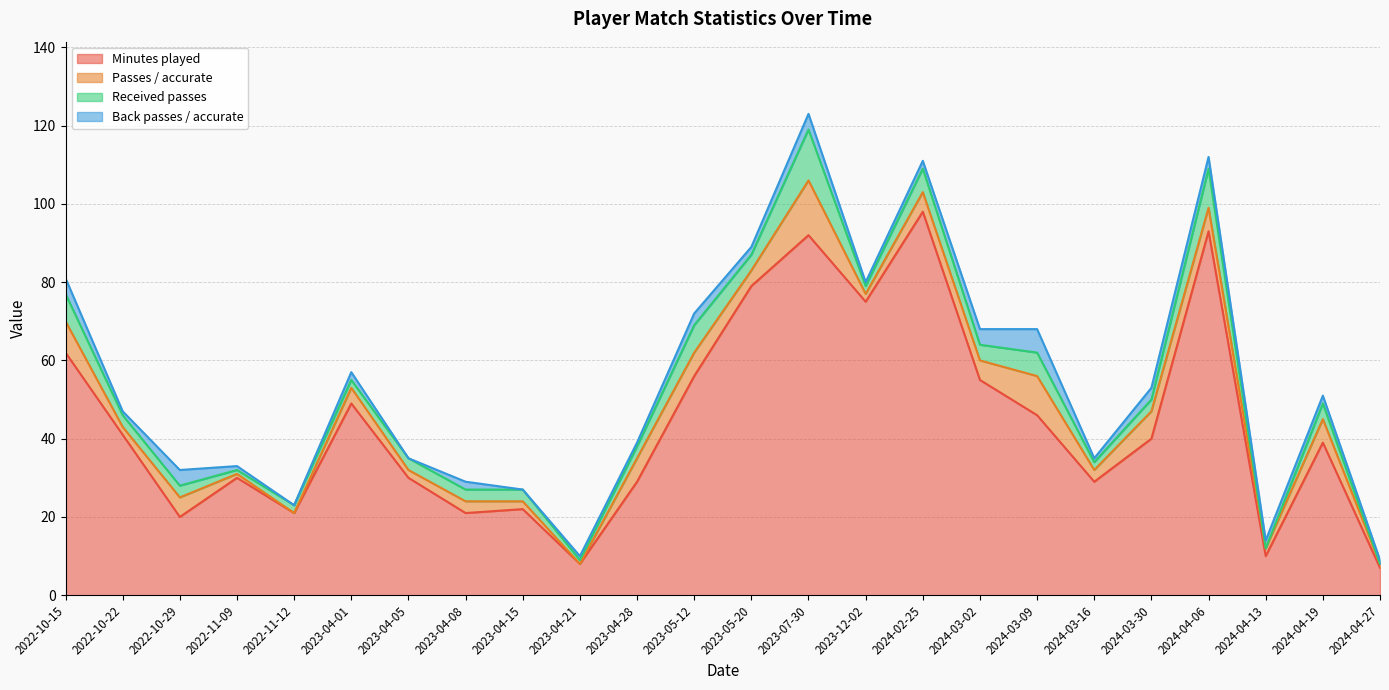

List the labels in order of Minutes played value, largest first.

2024-02-25, 2024-04-06, 2023-07-30, 2023-05-20, 2023-12-02, 2022-10-15, 2023-05-12, 2024-03-02, 2023-04-01, 2024-03-09, 2022-10-22, 2024-03-30, 2024-04-19, 2022-11-09, 2023-04-05, 2023-04-28, 2024-03-16, 2023-04-15, 2022-11-12, 2023-04-08, 2022-10-29, 2024-04-13, 2023-04-21, 2024-04-27